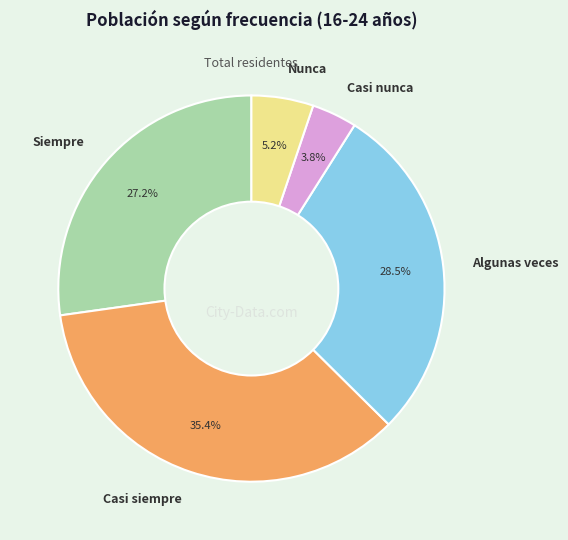

How many slices are in this pie chart?

5